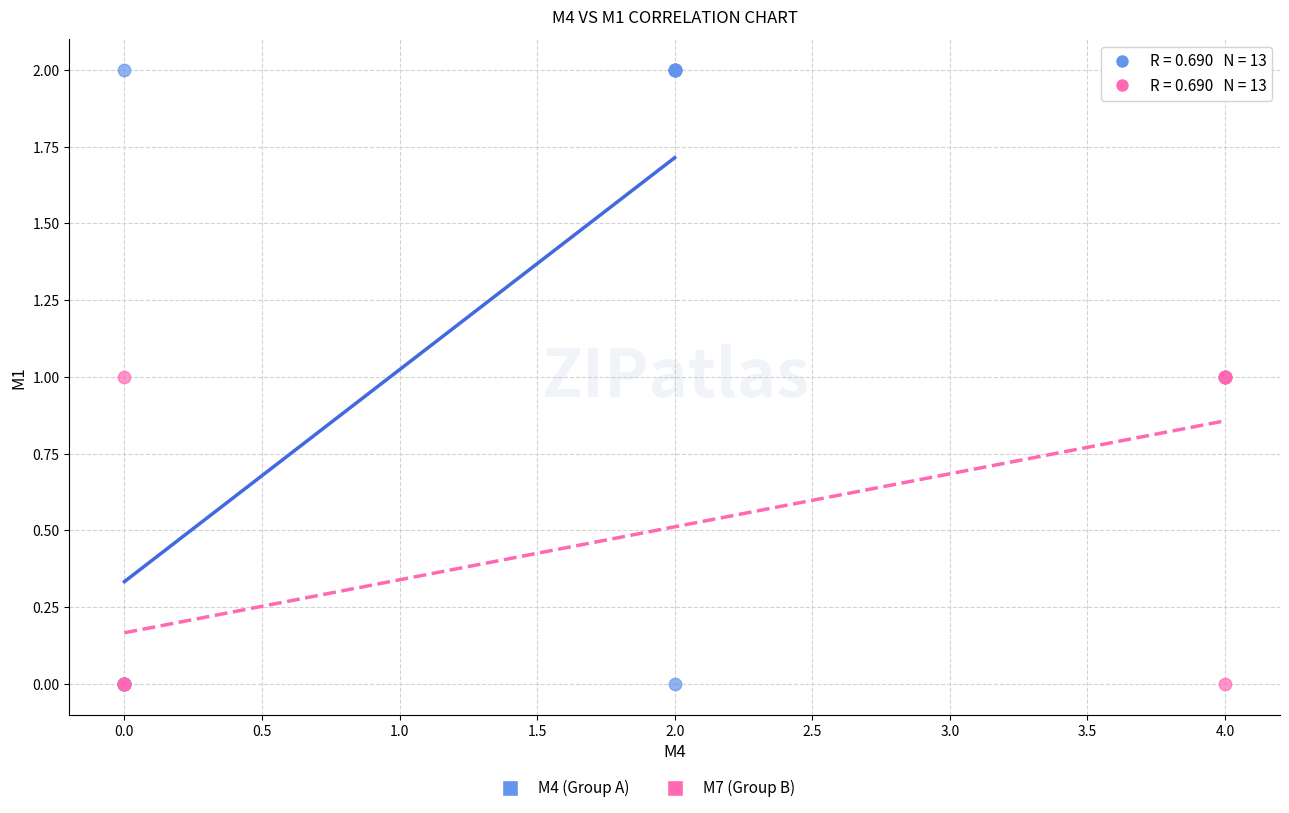

Which series has the widest spread of Y values?

M4 (Group A)